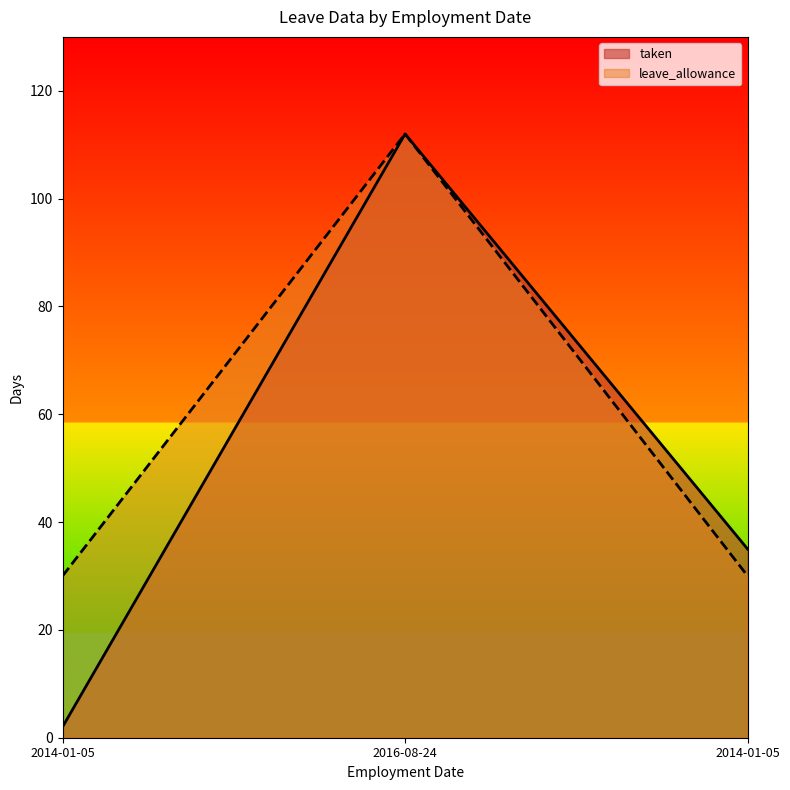

The value of taken at 2016-08-24 is 112. True or false?

True